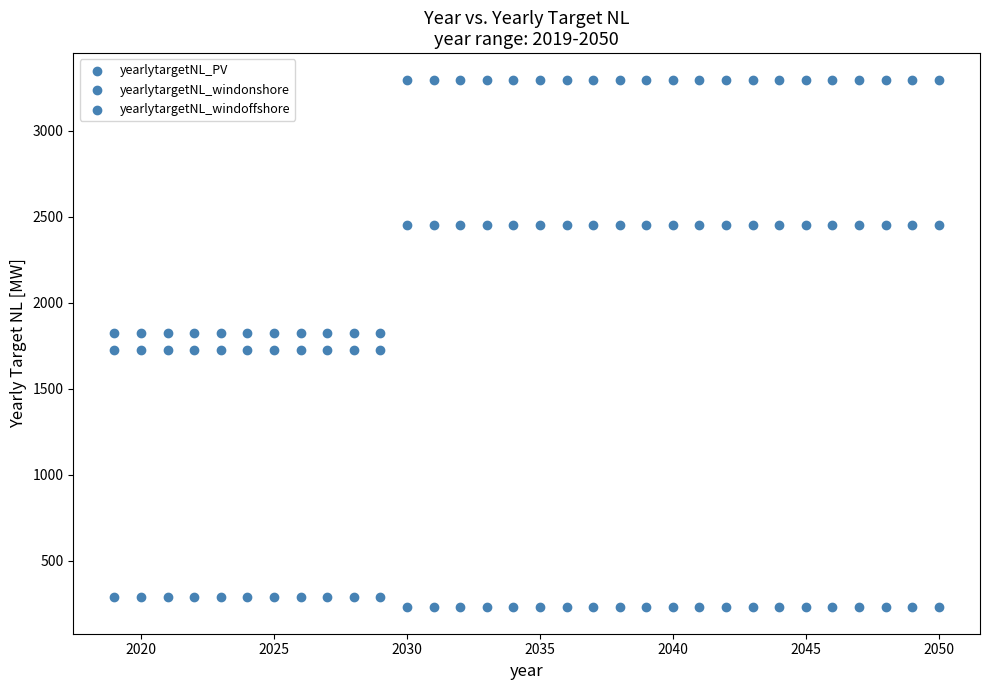

How many data points are displayed?

96